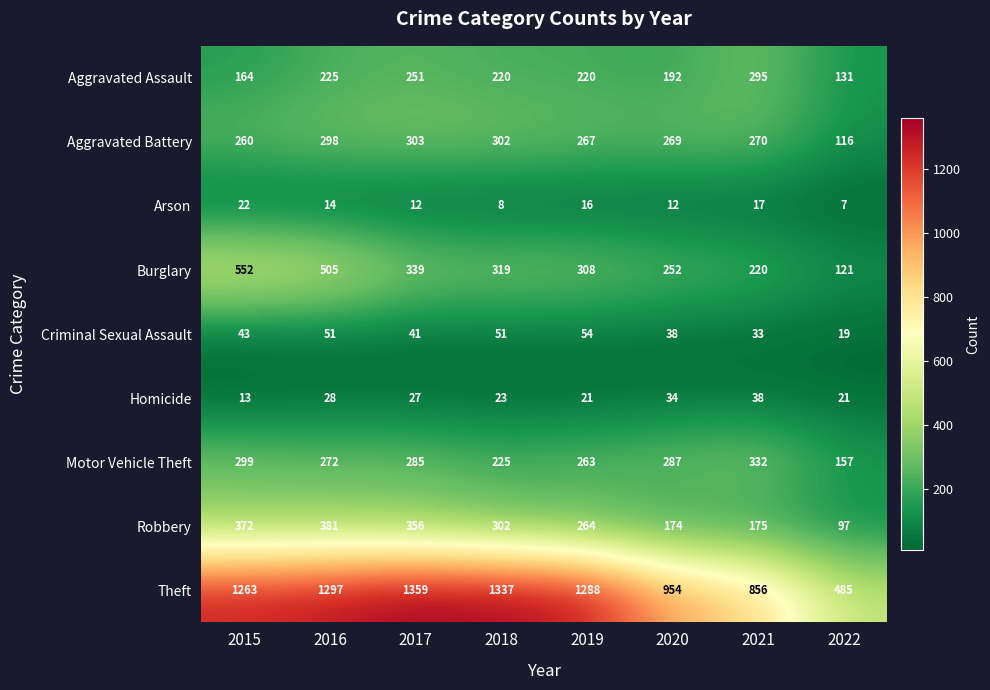

What is the total value across all series at 2021?

2236